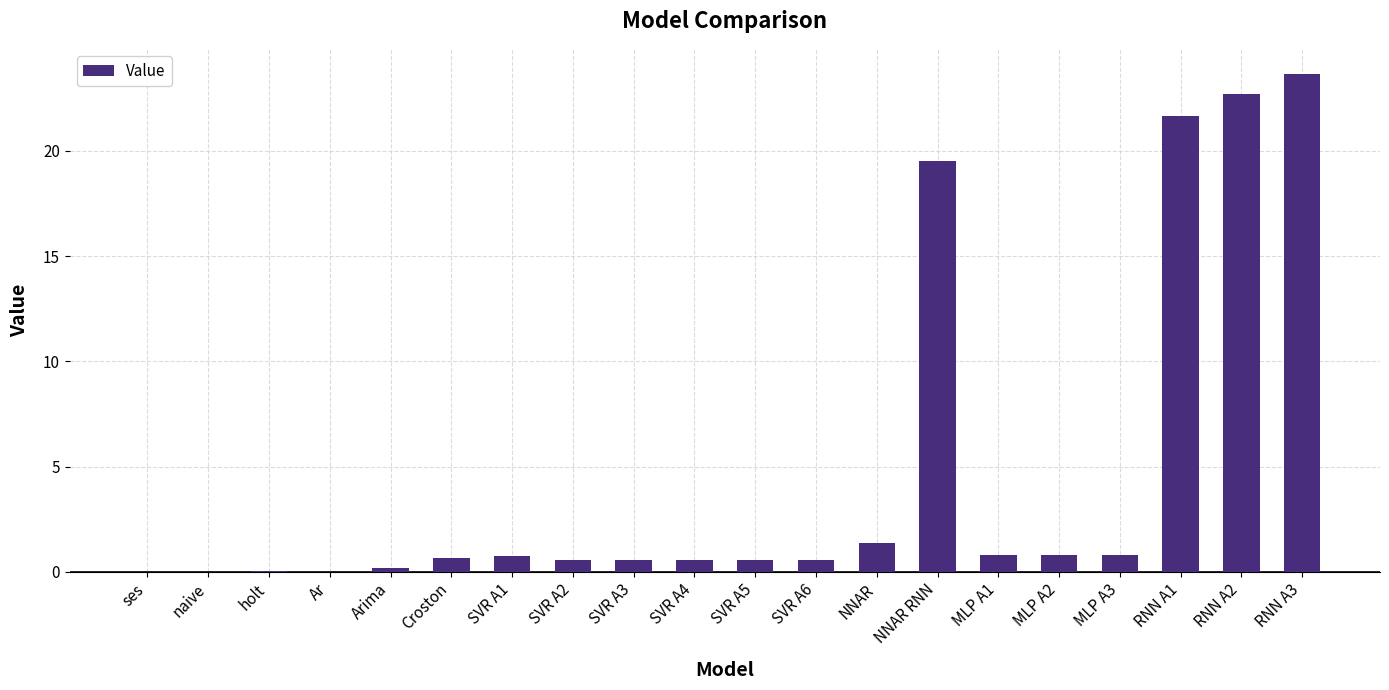

How many categories are shown in the chart?

20